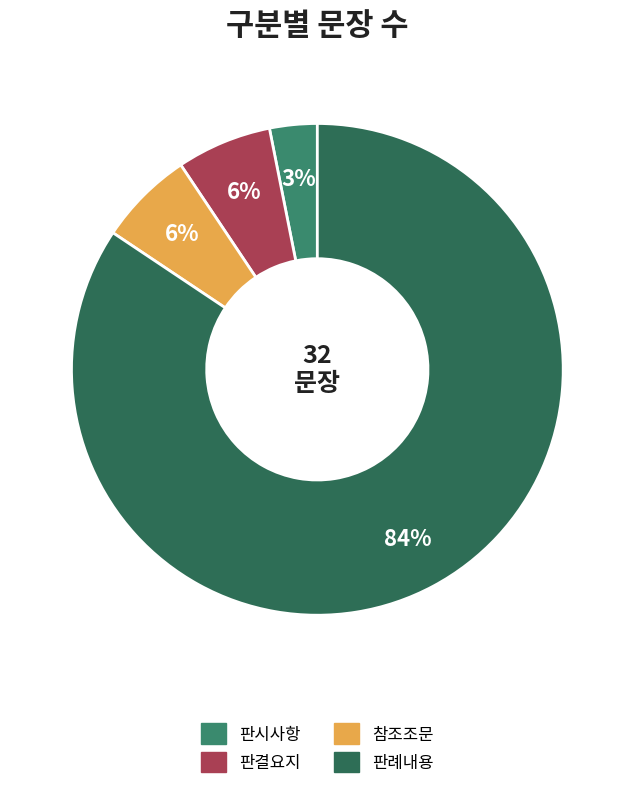

Is it true that 판례내용 is 73% of the pie?

False